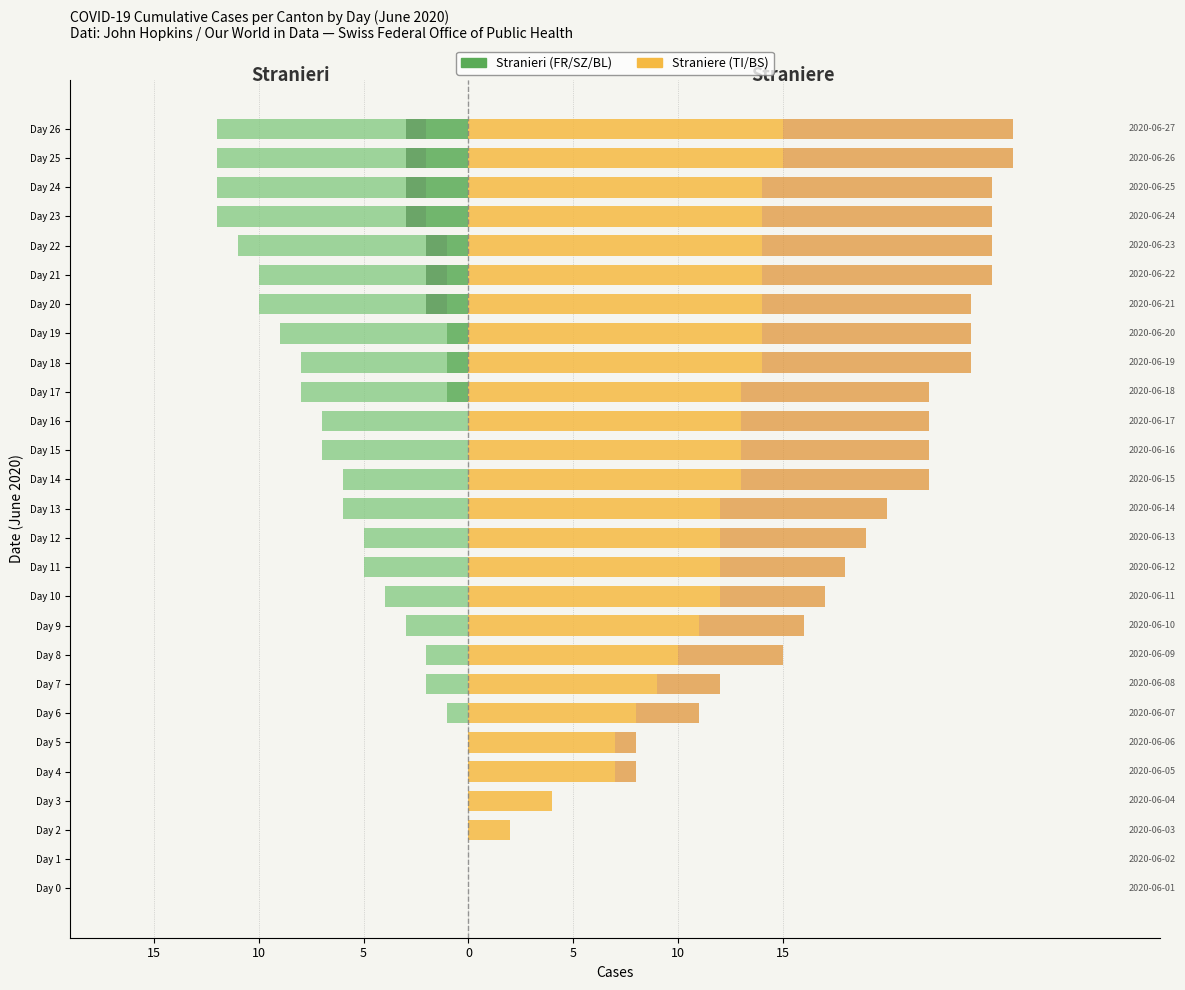

What is the spread (max minus min) of values at Day 14?

19